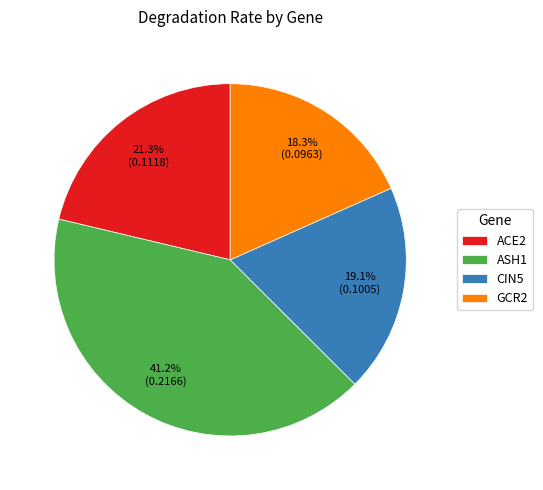

Rank the categories by value from highest to lowest.

ASH1, ACE2, CIN5, GCR2